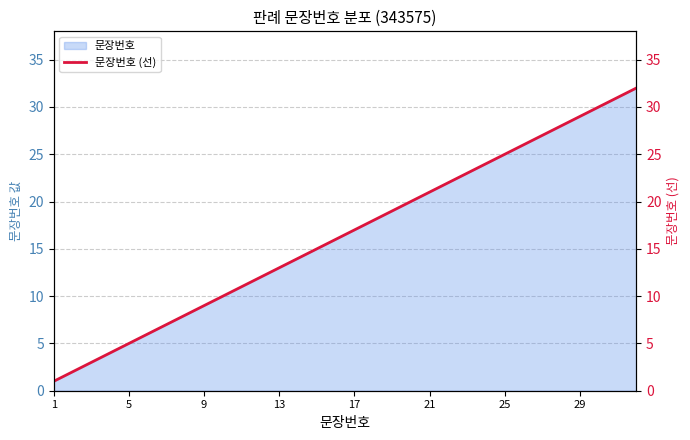

What is the highest value of the 문장번호 series?

32